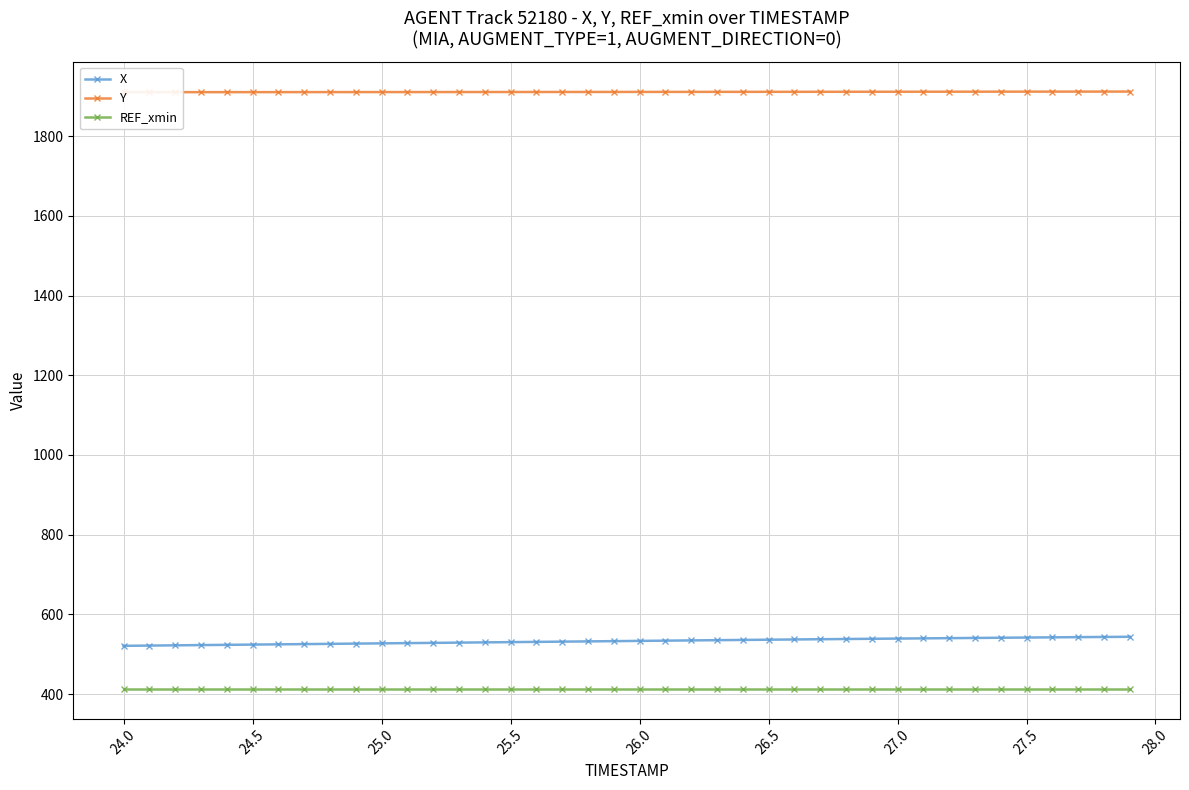

Reading left to right, what are all the values shown in this chart?

X: 521.1	521.7	522.3	522.9	523.5	524.1	524.8	525.4	526.0	526.6	527.2	527.9	528.5	529.1	529.7	530.3	530.9	531.6	532.2	532.8	533.4	534.0	534.6	535.3	535.9	536.4	537.0	537.6	538.2	538.7	539.3	539.8	540.3	540.8	541.3	541.8	542.3	542.8	543.3	543.8
Y: 1910.6	1910.6	1910.6	1910.7	1910.7	1910.7	1910.7	1910.8	1910.8	1910.8	1910.8	1910.9	1910.9	1911.0	1911.0	1911.0	1911.1	1911.1	1911.1	1911.2	1911.2	1911.3	1911.3	1911.4	1911.4	1911.5	1911.5	1911.6	1911.6	1911.7	1911.7	1911.8	1911.8	1911.8	1911.9	1911.9	1912.0	1912.0	1912.1	1912.1
REF_xmin: 413.2	413.2	413.2	413.2	413.2	413.2	413.2	413.2	413.2	413.2	413.2	413.2	413.2	413.2	413.2	413.2	413.2	413.2	413.2	413.2	413.2	413.2	413.2	413.2	413.2	413.2	413.2	413.2	413.2	413.2	413.2	413.2	413.2	413.2	413.2	413.2	413.2	413.2	413.2	413.2